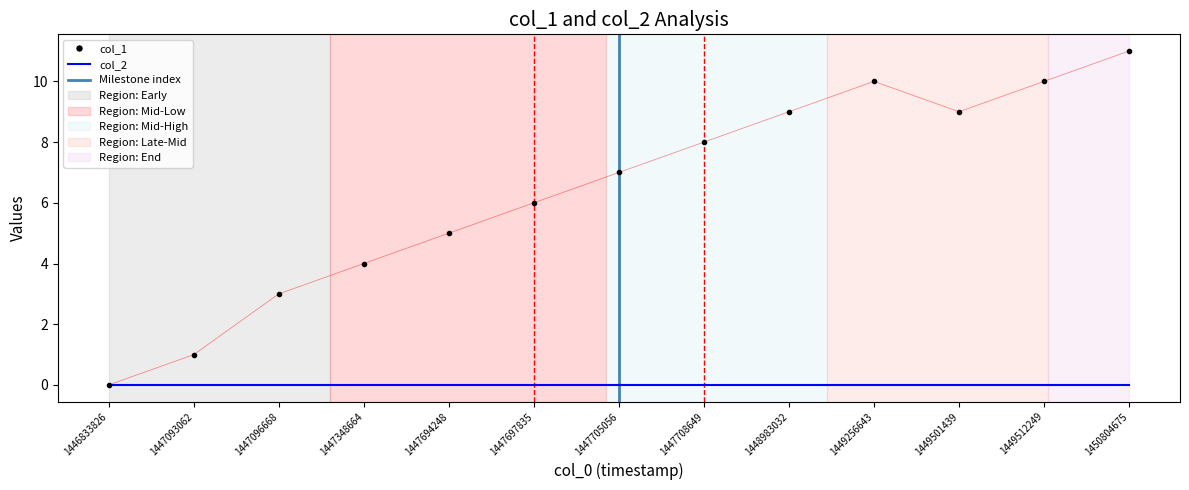

What is the change in value from 1447348664 to 1447705056?

+3